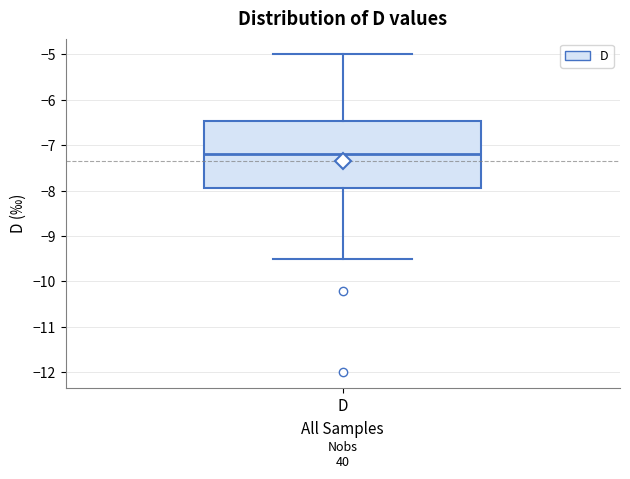

Read this box plot against the y-axis: the position of the median line, the range covered by the box, and the ends of both whiskers. The values are not printed on the chart, so give them approximately, as read against the axis.

median -7.2, box -7.9 to -6.5, whiskers -9.5 to -5.0